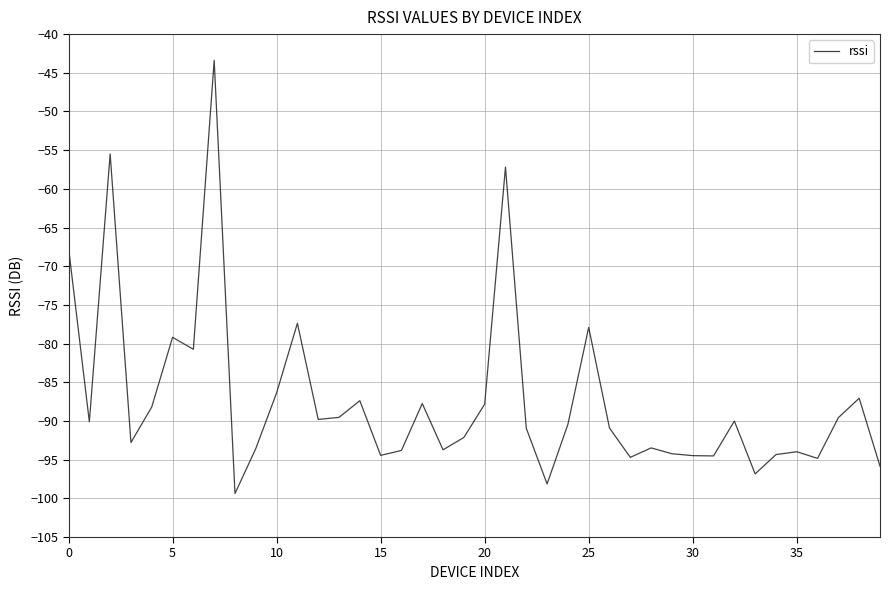

What is the minimum value shown in the chart?

-99.4